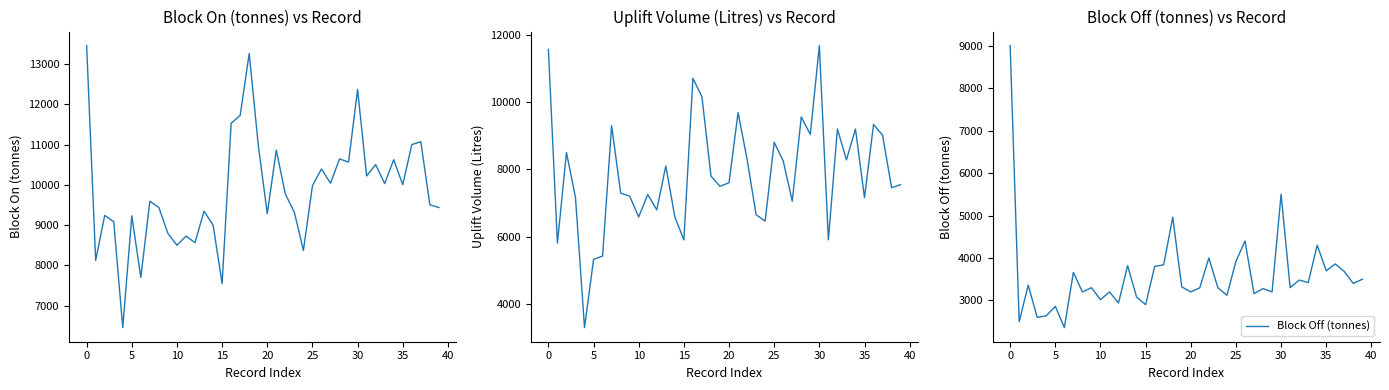

What is the maximum value for Block Off (tonnes)?

9000